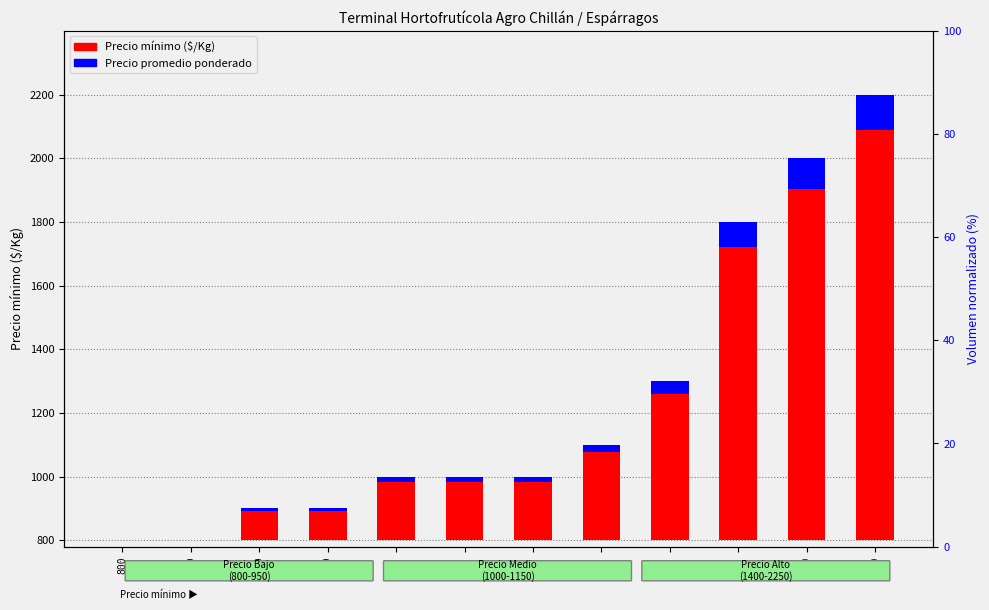

Where does the Volumen normalizado series first go above 16?

1150